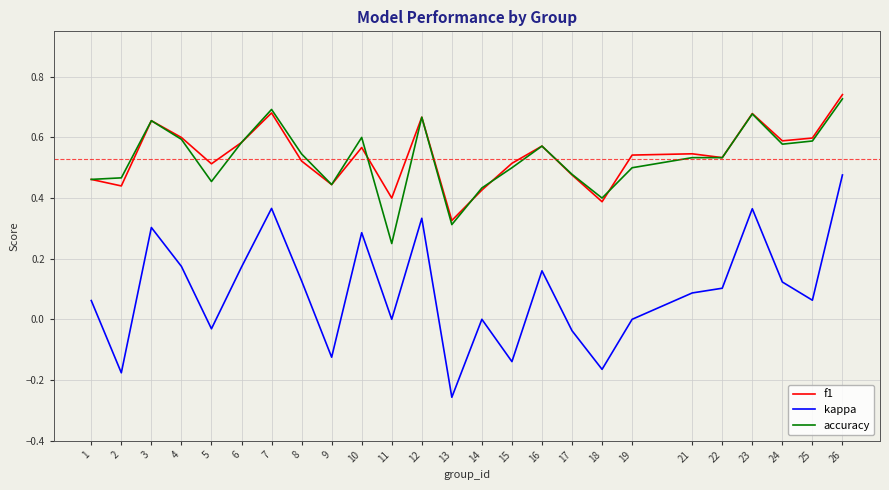

At which label is accuracy closest to 0?

11